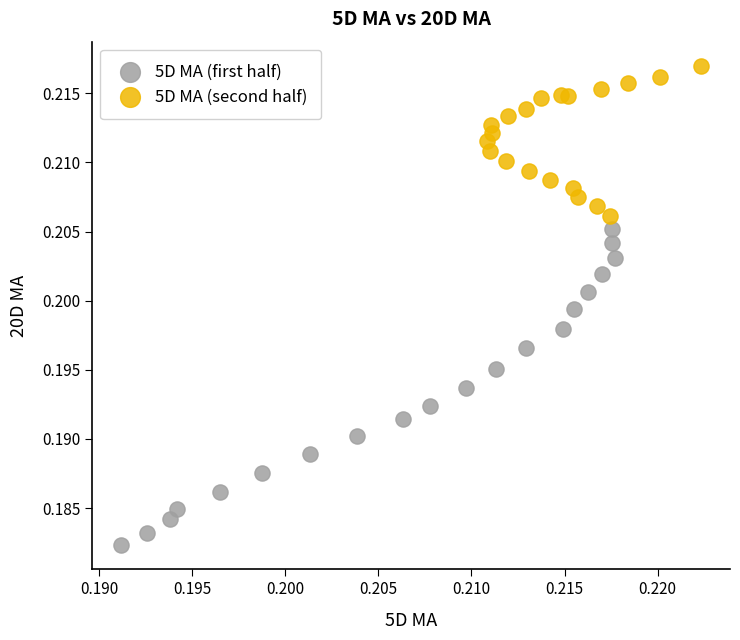

Which series has the widest spread of Y values?

5D MA (first half)